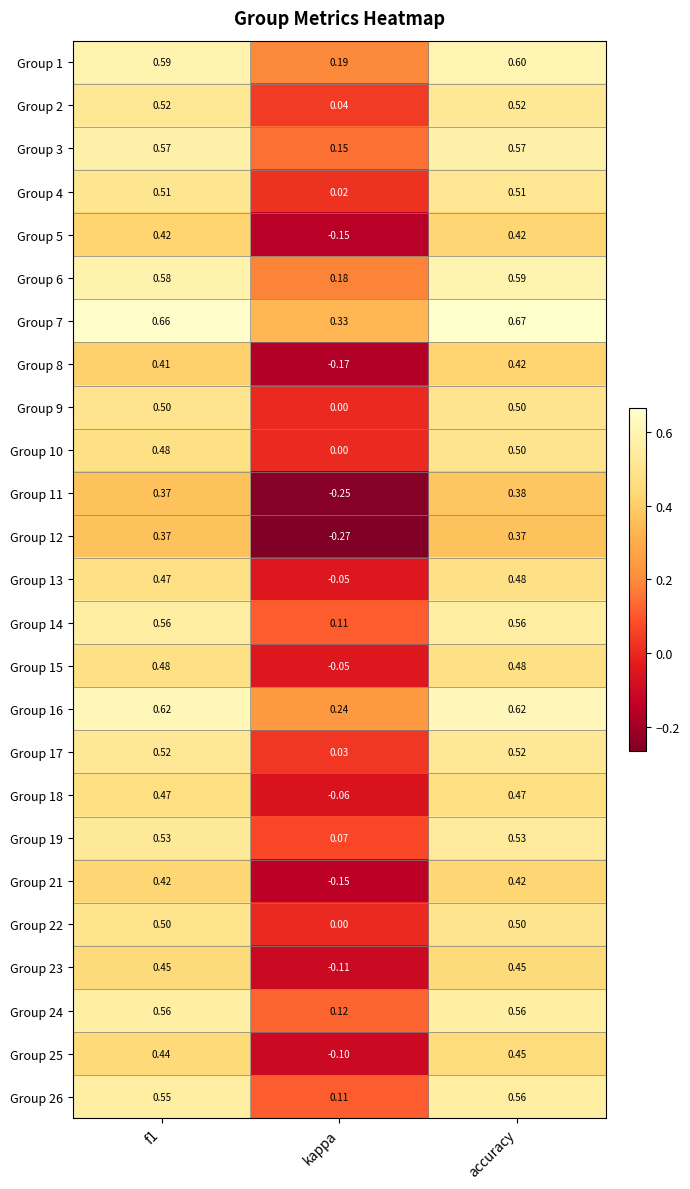

At which category is the sum across all series the highest?

accuracy